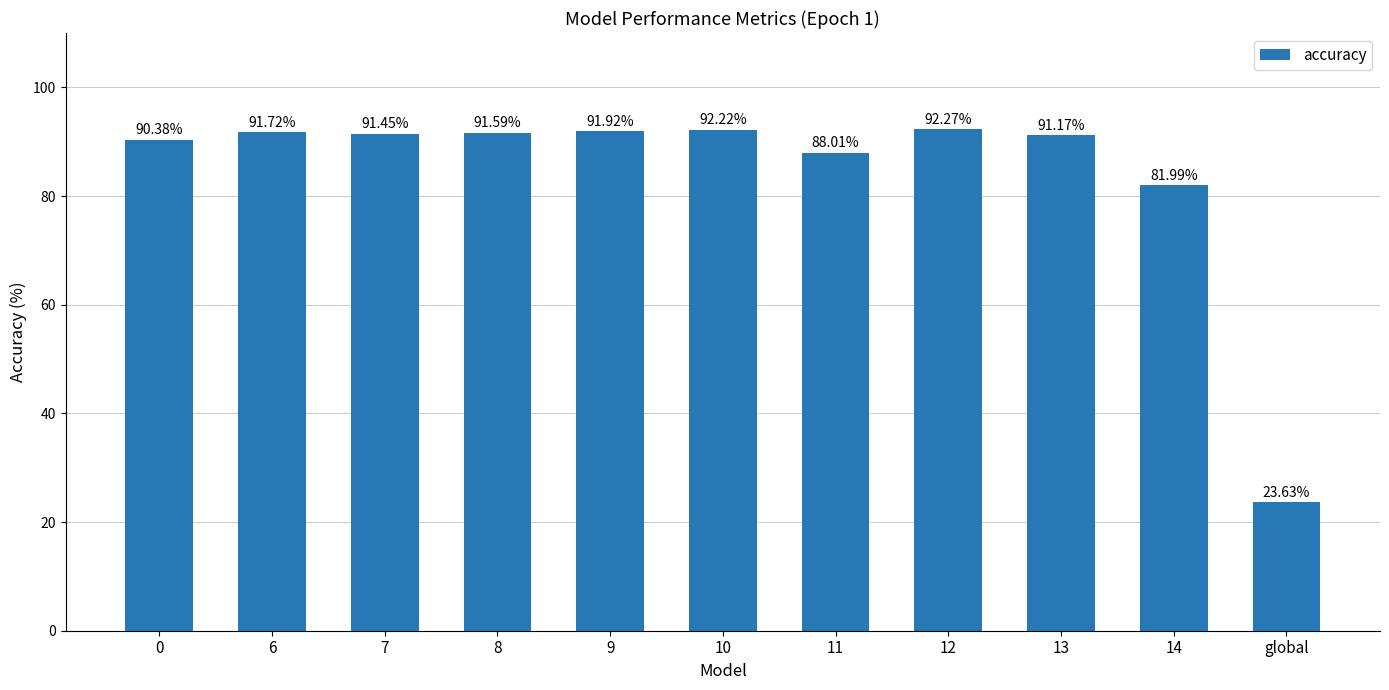

Does the chart contain any negative values?

No